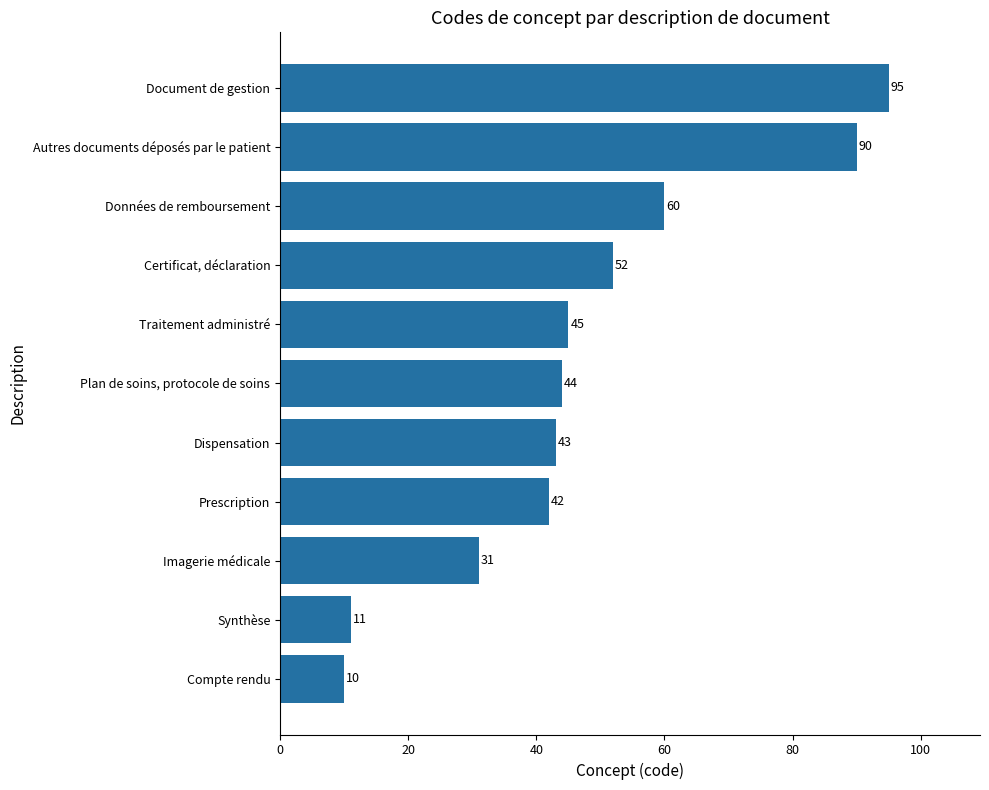

Reading top to bottom, list all the values displayed in this chart.

95	90	60	52	45	44	43	42	31	11	10